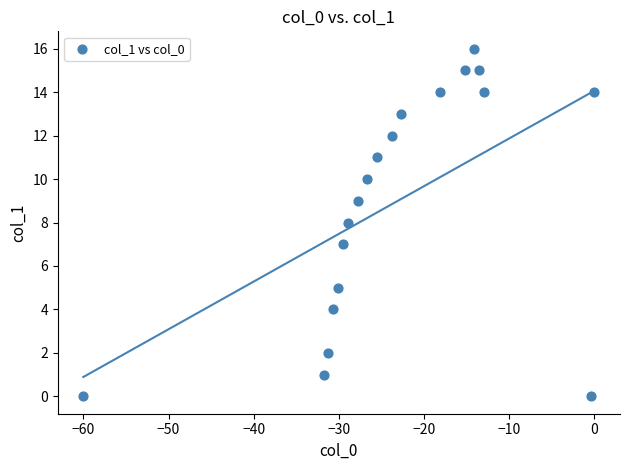

What is the range of Y values (max minus min)?

16